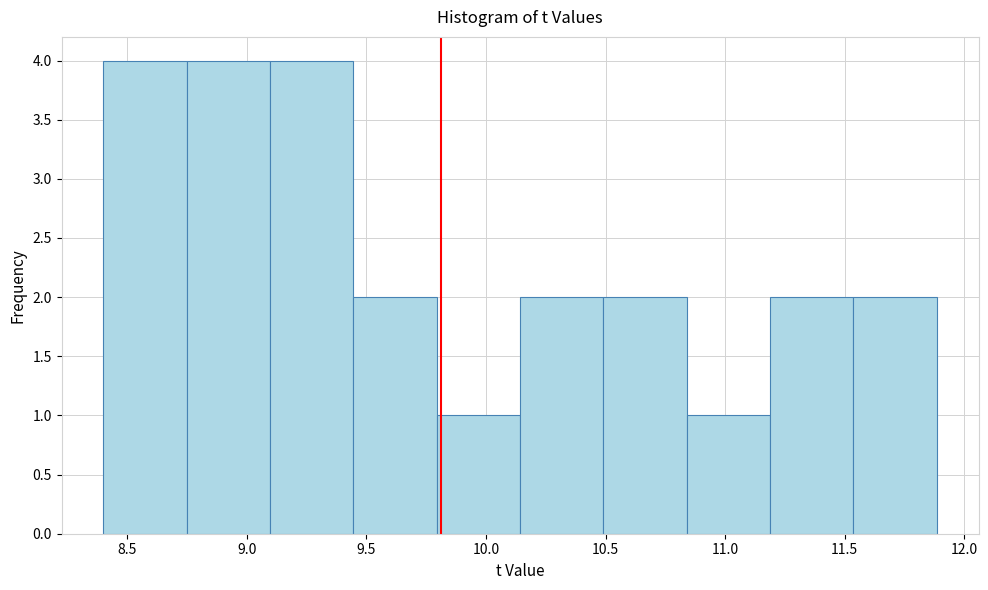

Reading left to right, transcribe this chart: for each bar, give the range it covers on the x-axis and its height. Neither the bar edges nor the heights are printed on the chart, so give them approximately, as read against the axes.

8.40 to 8.75: 4
8.75 to 9.10: 4
9.10 to 9.45: 4
9.45 to 9.80: 2
9.80 to 10.15: 1
10.15 to 10.50: 2
10.50 to 10.85: 2
10.85 to 11.20: 1
11.20 to 11.55: 2
11.55 to 11.90: 2